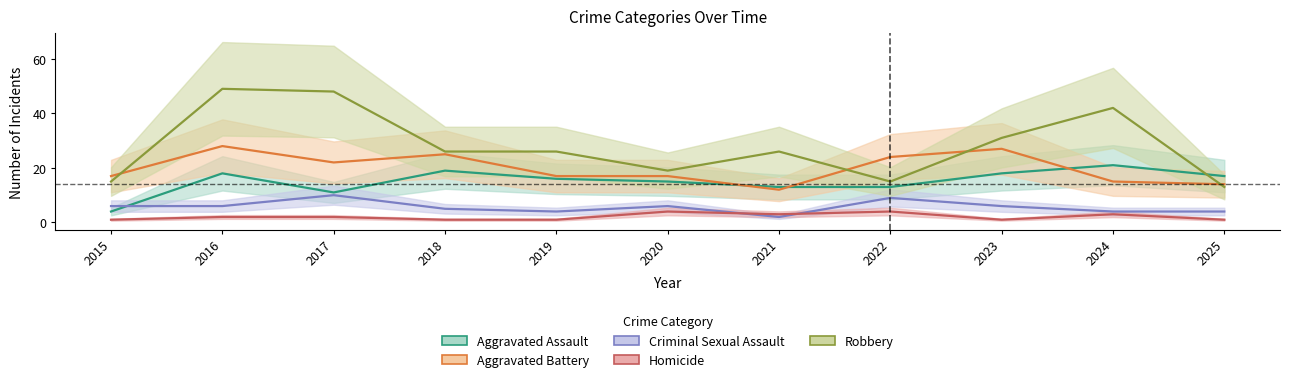

What is the value of the Criminal Sexual Assault point at the 10th from the left?

4